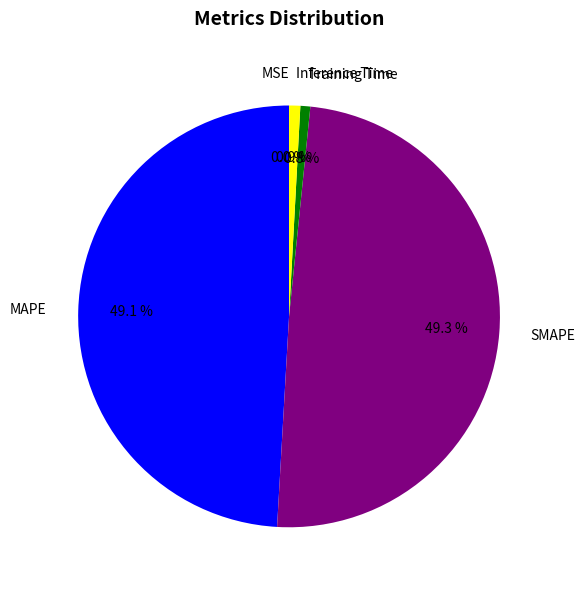

Is there any slice that represents more than half of the pie?

No